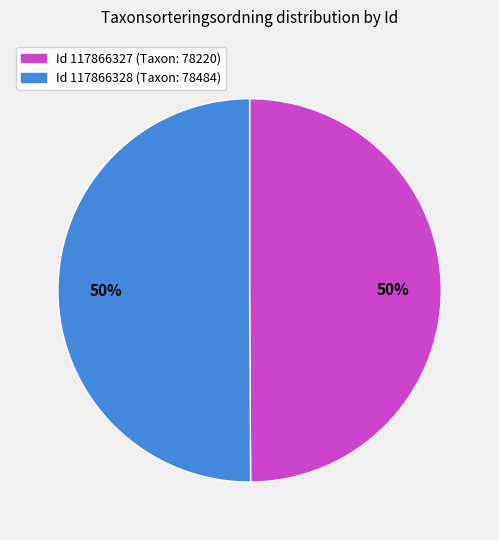

To the nearest percent, what is the average slice percentage?

50%